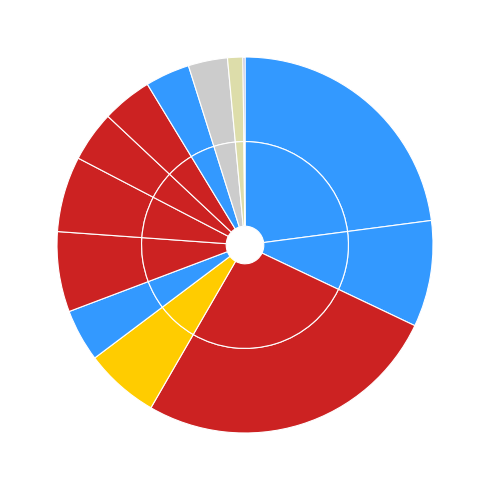

Is there a majority slice in this chart?

No